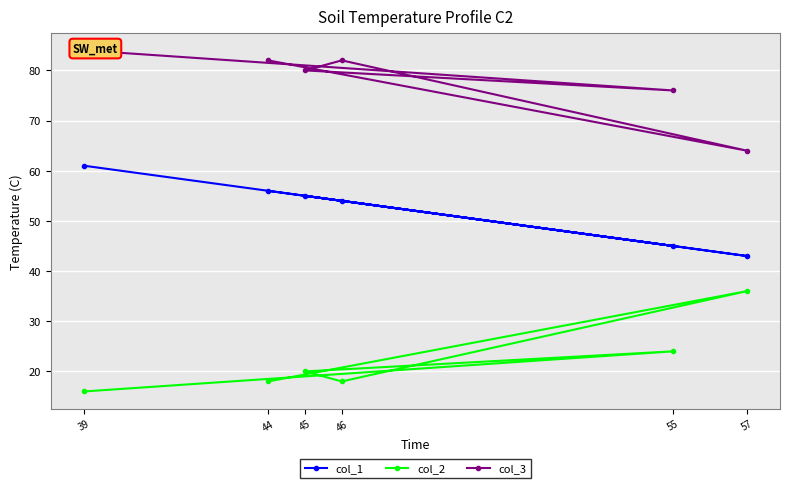

Between 46 and 44, which series saw the biggest shift?

col_1